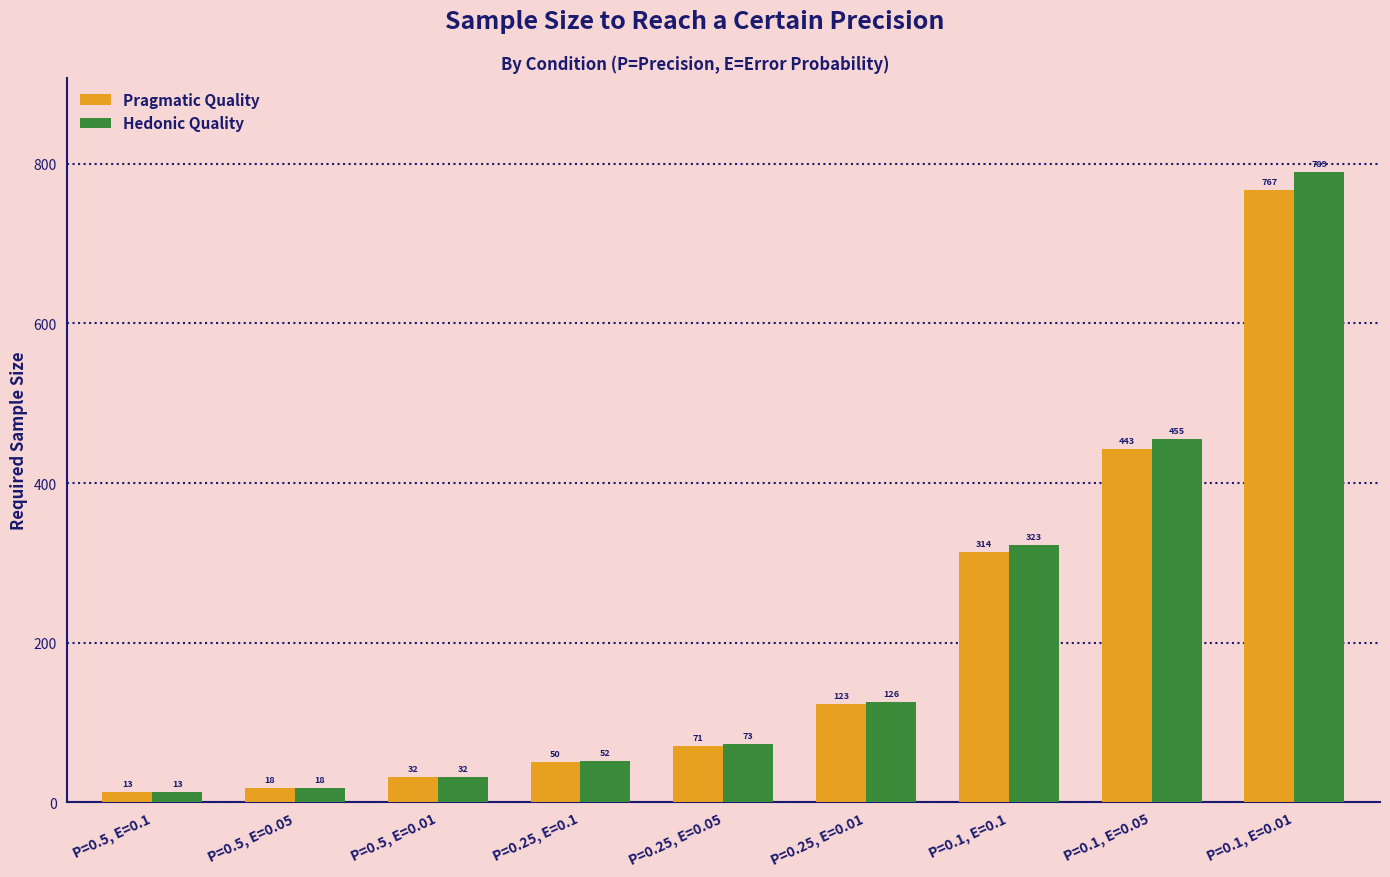

List the series in order of their peak value, lowest first.

Pragmatic Quality, Hedonic Quality